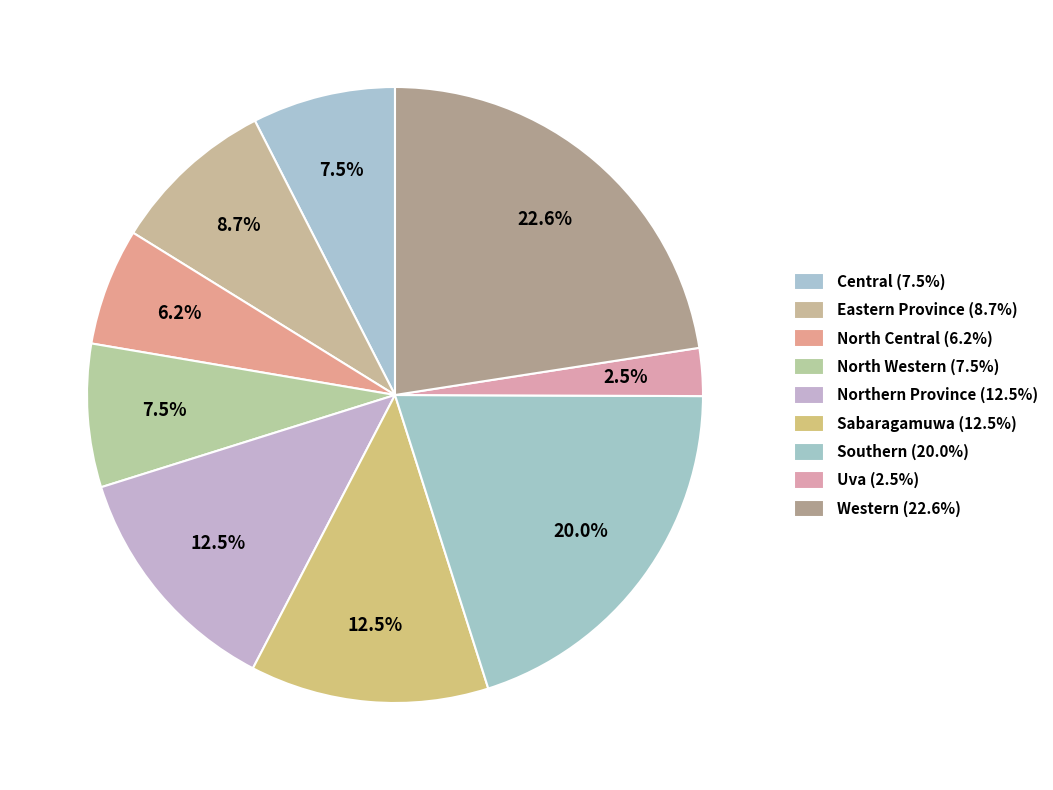

Count the number of slices in the pie.

9